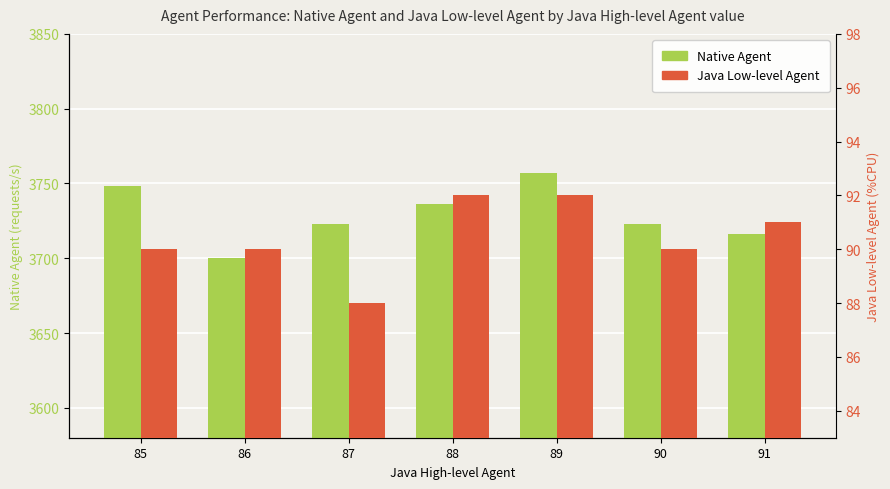

What is the sum of all Native Agent values?

26103